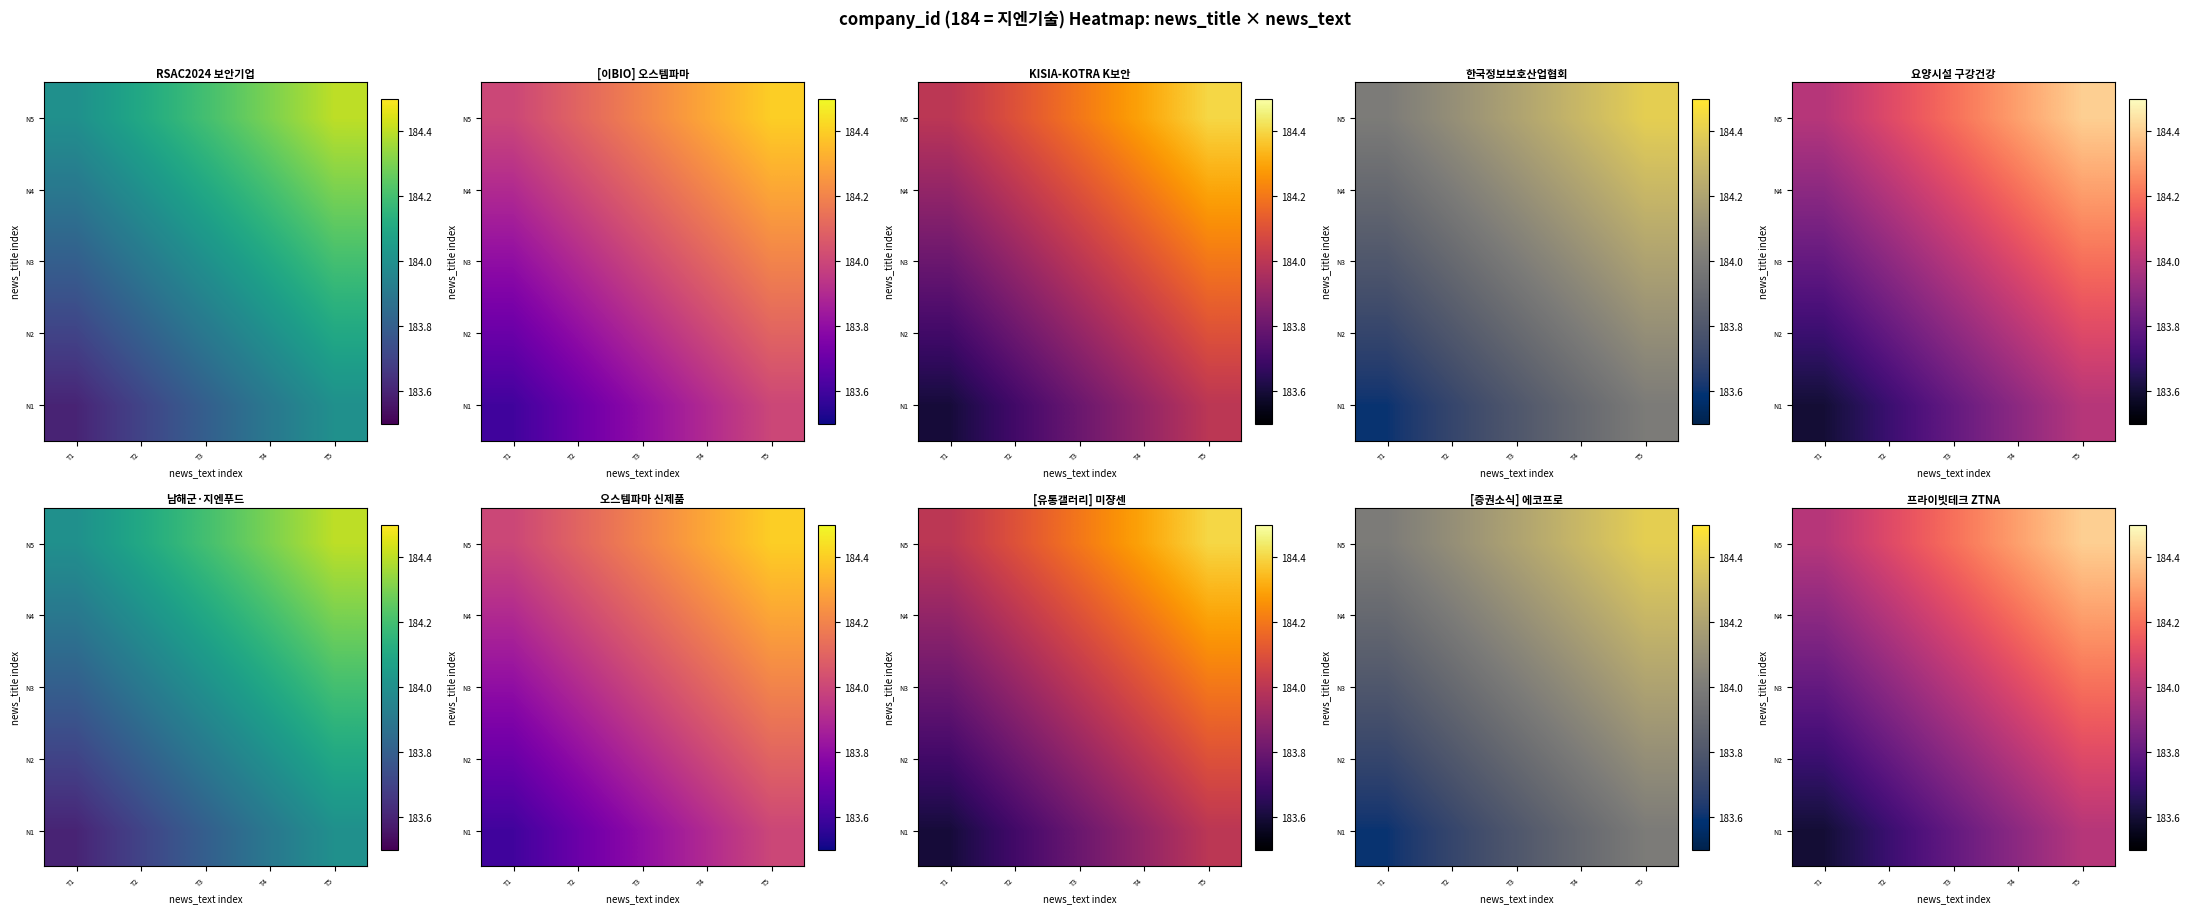

The value of N5 at T4 is 268.9. True or false?

False